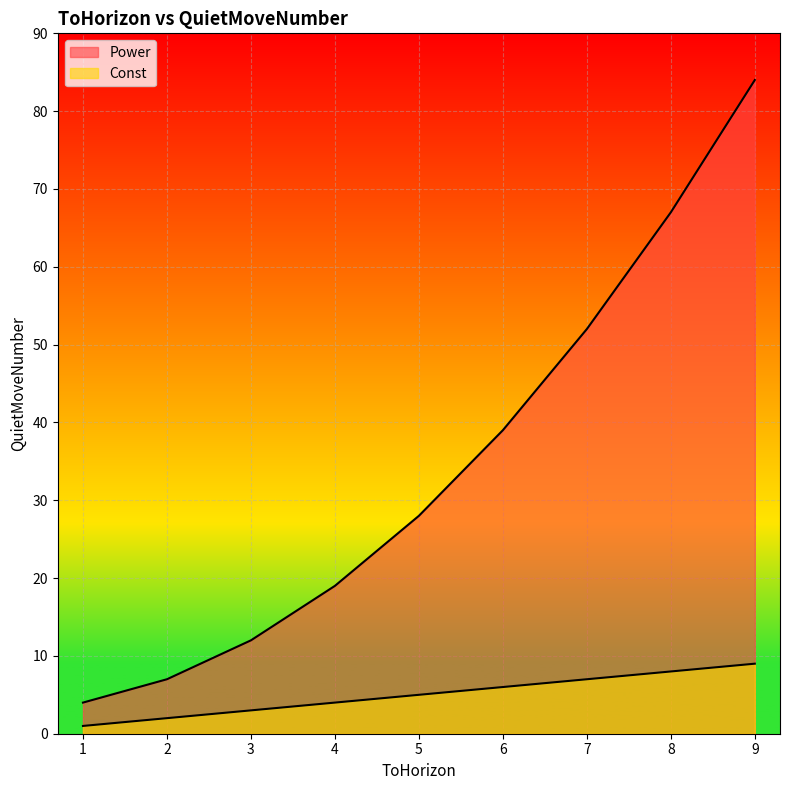

How many values in the Power series exceed 28?

4